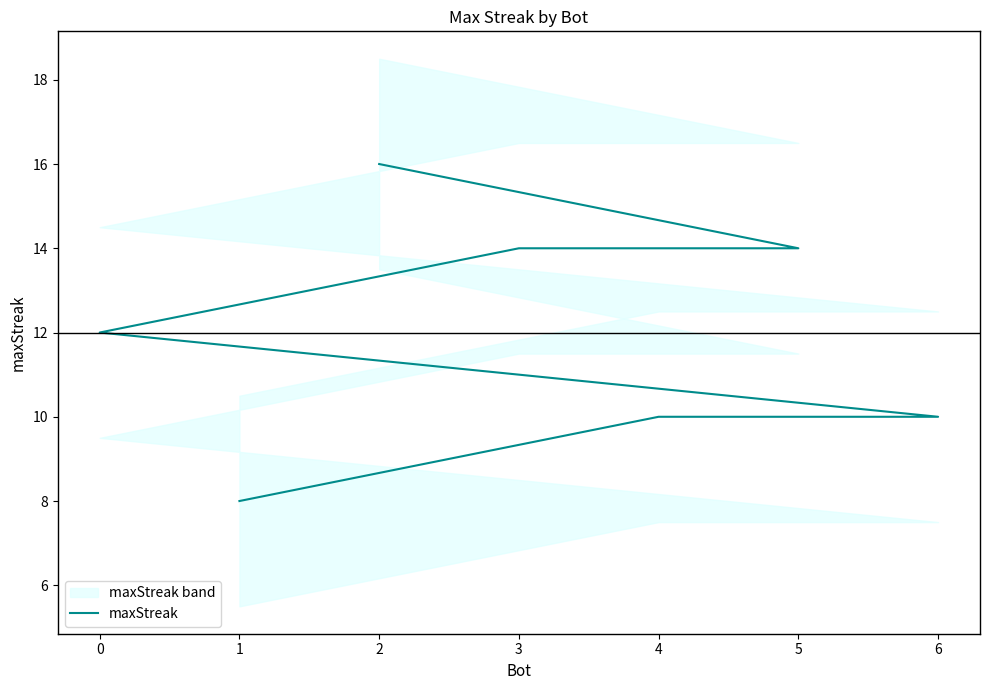

Does the chart display data point markers on the line(s)?

No